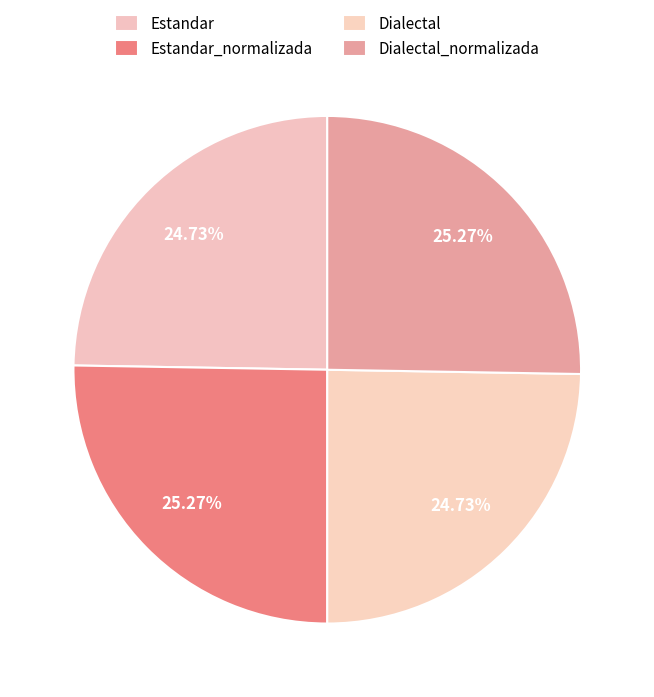

To the nearest percent, what is the difference between the Estandar_normalizada and Dialectal slice percentages?

1%